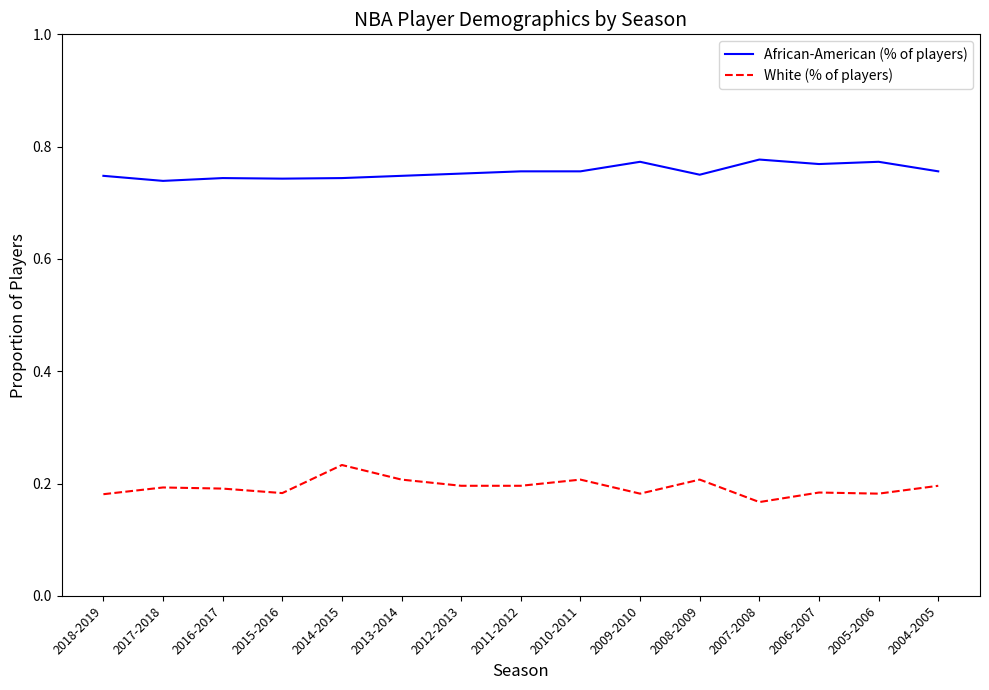

What is the total value across all series at 2014-2015?

1.0